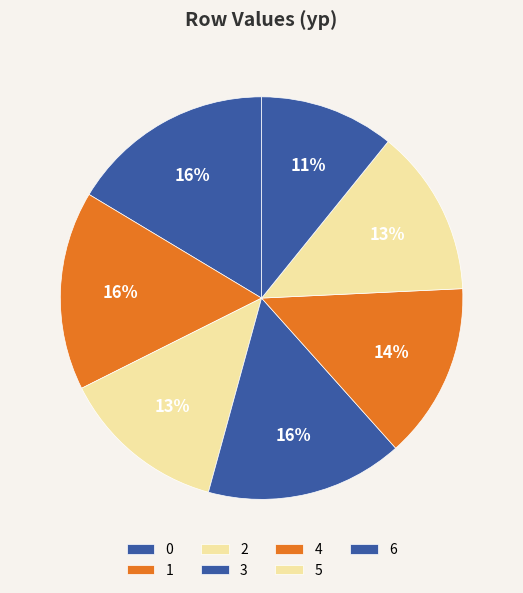

What is the change in value from 1 to 4?

-10.9